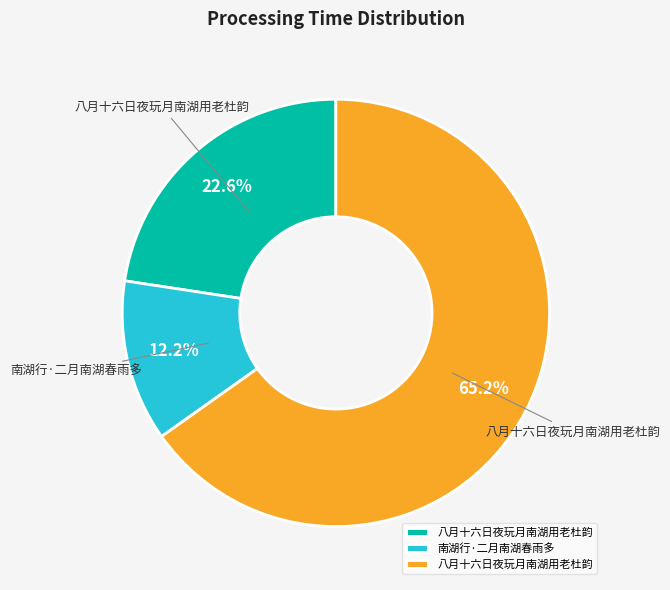

Does any single category account for the majority?

Yes